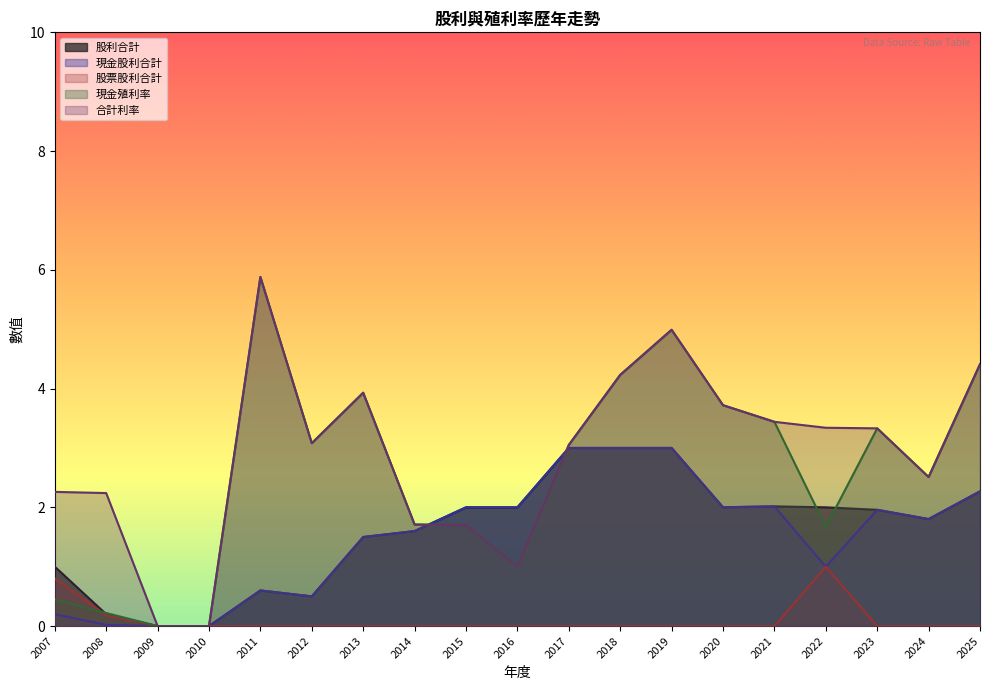

The value of 合計利率 at 2018 is 4.2. True or false?

True